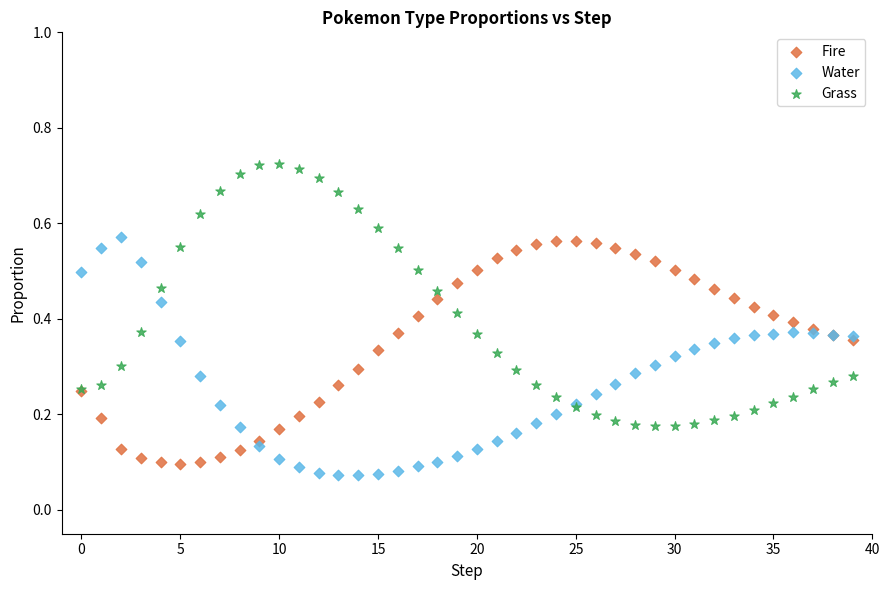

Which series contains the highest Y value?

Grass